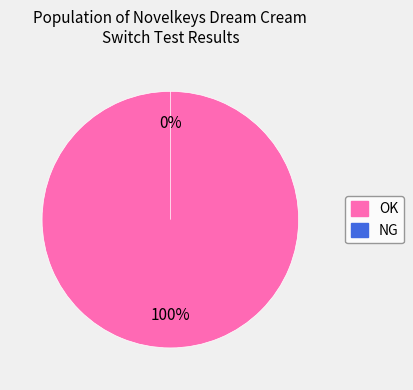

How many slices are in this pie chart?

2